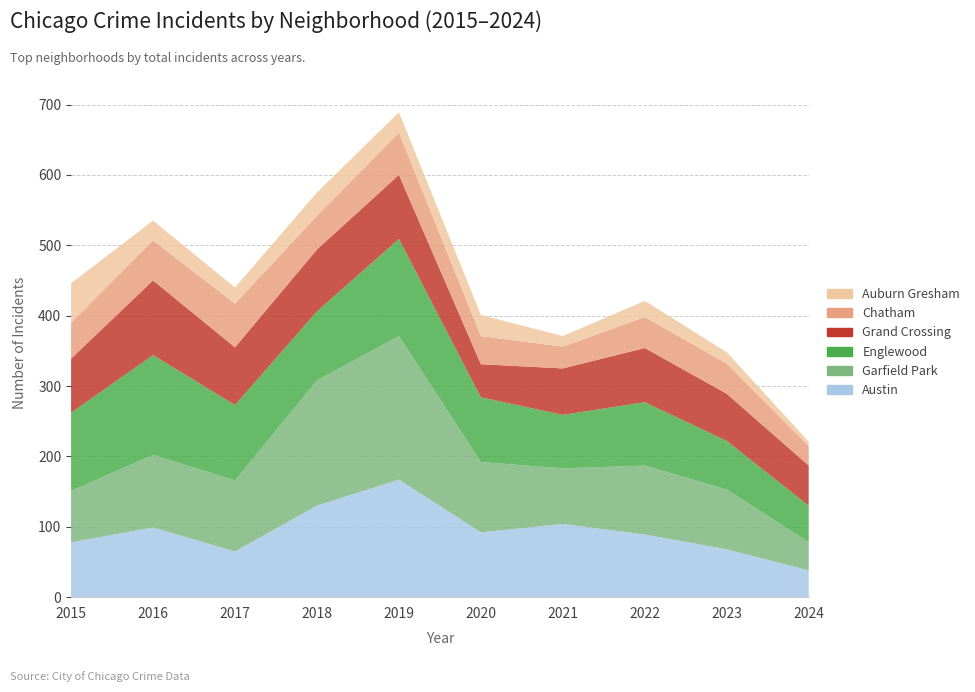

Reading right to left, list all the values displayed in this chart.

Austin: 38	68	89	104	92	167	130	65	99	78
Garfield Park: 40	85	98	79	100	204	178	101	103	73
Englewood: 52	69	90	76	92	138	98	107	142	111
Grand Crossing: 57	67	77	66	47	91	88	82	106	77
Chatham: 28	43	44	31	40	60	48	62	57	51
Auburn Gresham: 6	16	23	15	30	29	33	23	28	56